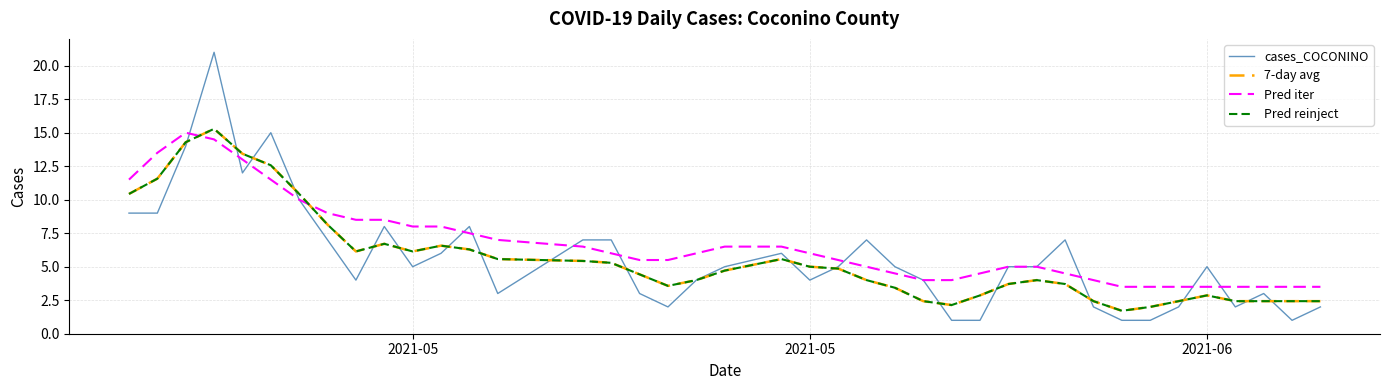

Is this an area chart (filled region under the line)?

No